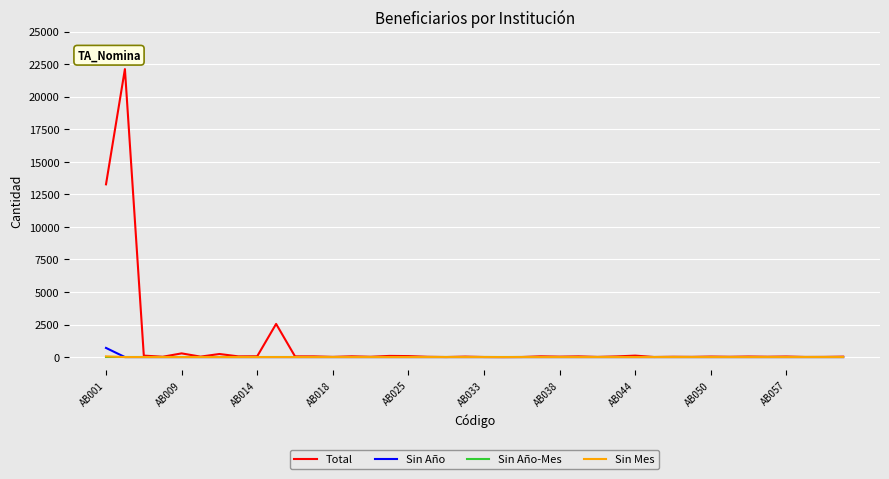

Which series has the largest range (max minus min)?

Total